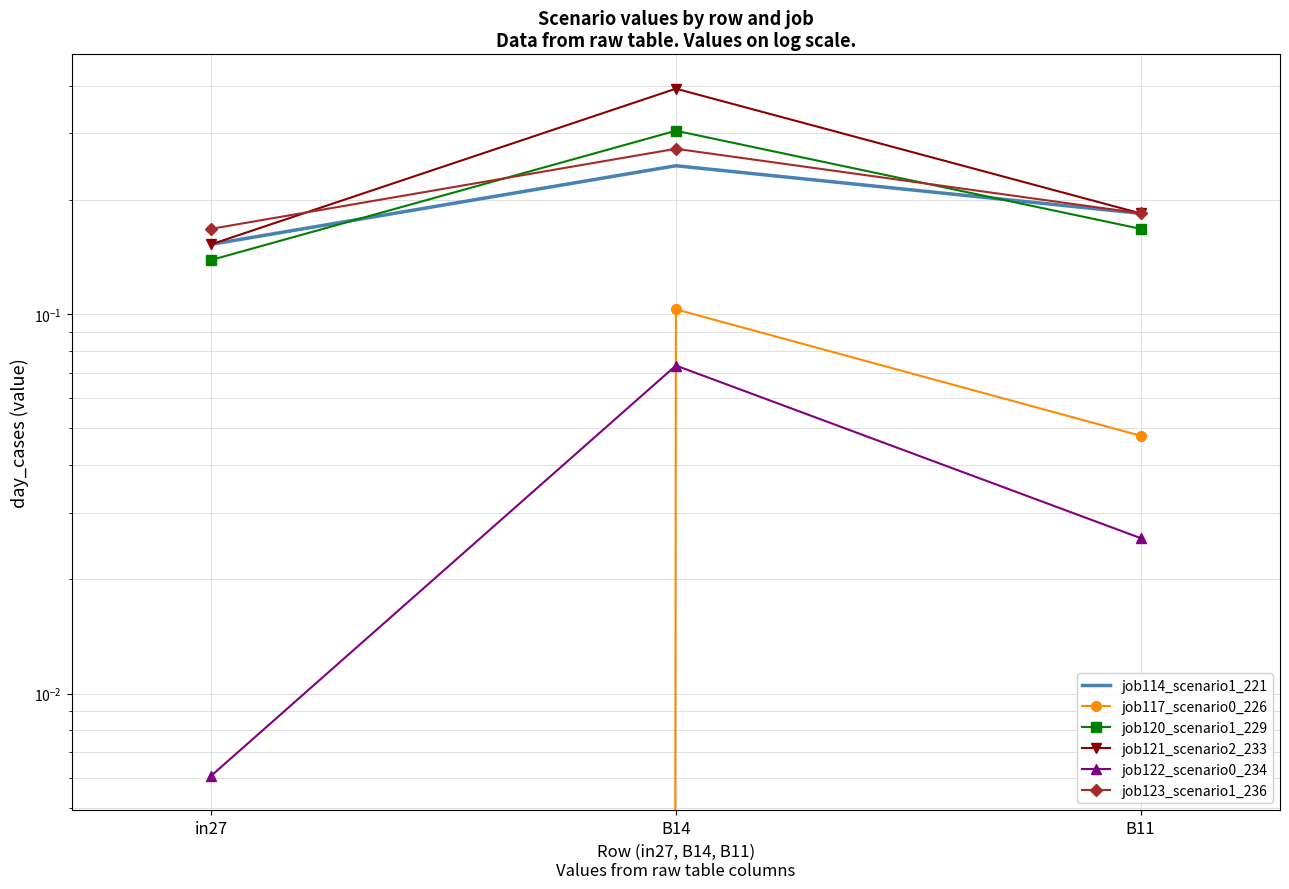

Does the chart have visible grid lines?

Yes